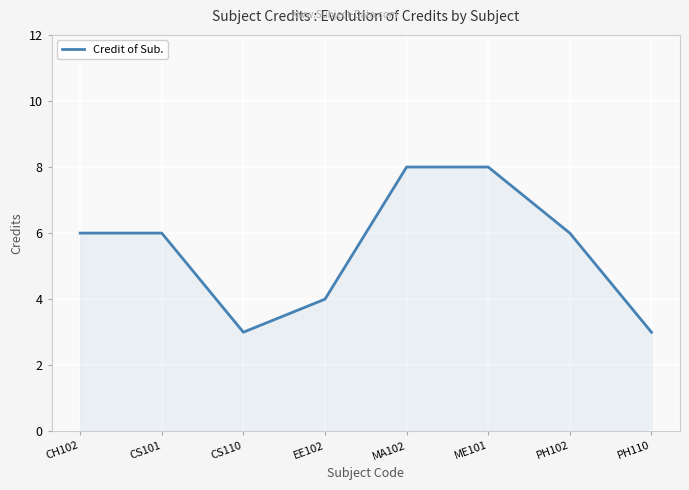

What is the sum of the values at ME101 and EE102?

12